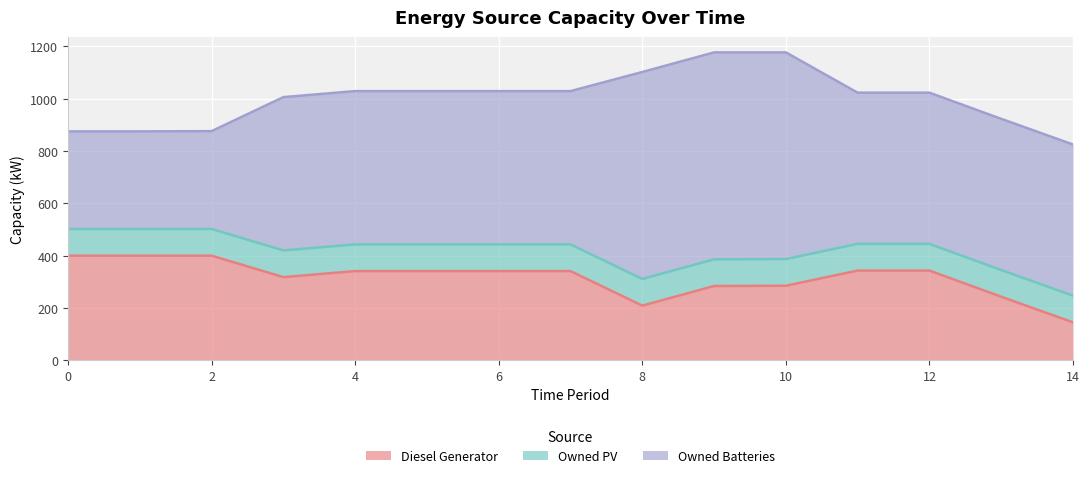

What is the difference between the maximum and minimum values in the Diesel Generator series?

255